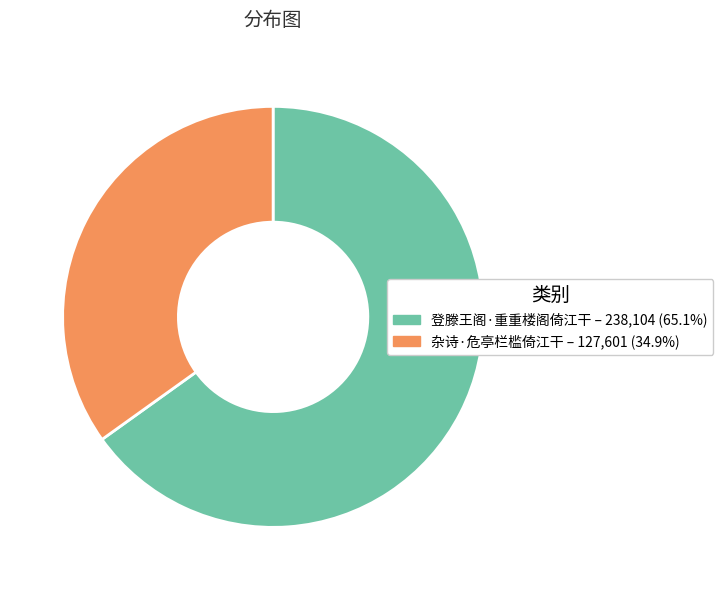

Count the number of slices in the pie.

2